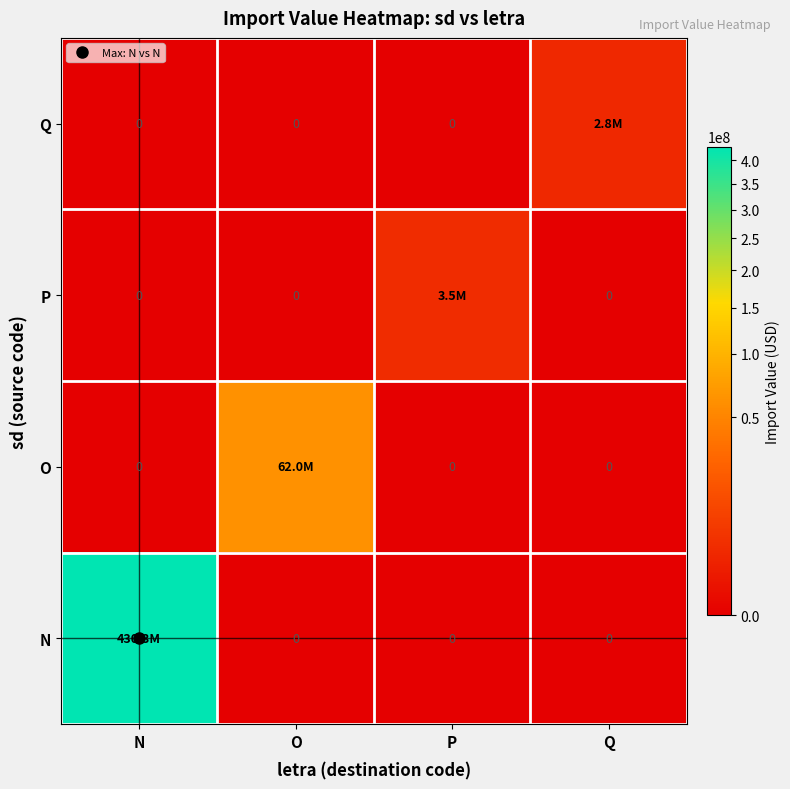

What is the greatest value displayed?

430269180.2